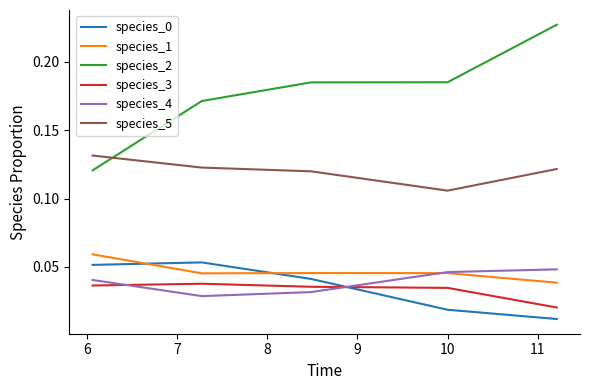

True or false: species_2 and species_4 cross at least once.

False